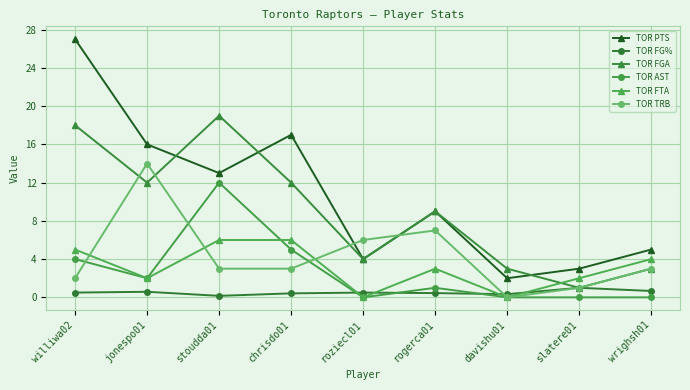

What is the label of the 8th point from the right?

jonespo01